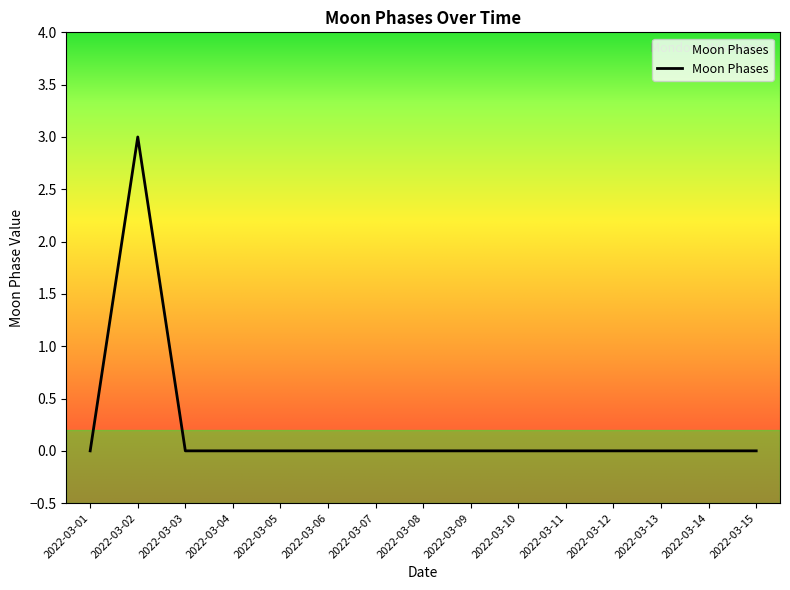

Reading left to right, transcribe all the data shown in this chart.

0	3	0	0	0	0	0	0	0	0	0	0	0	0	0